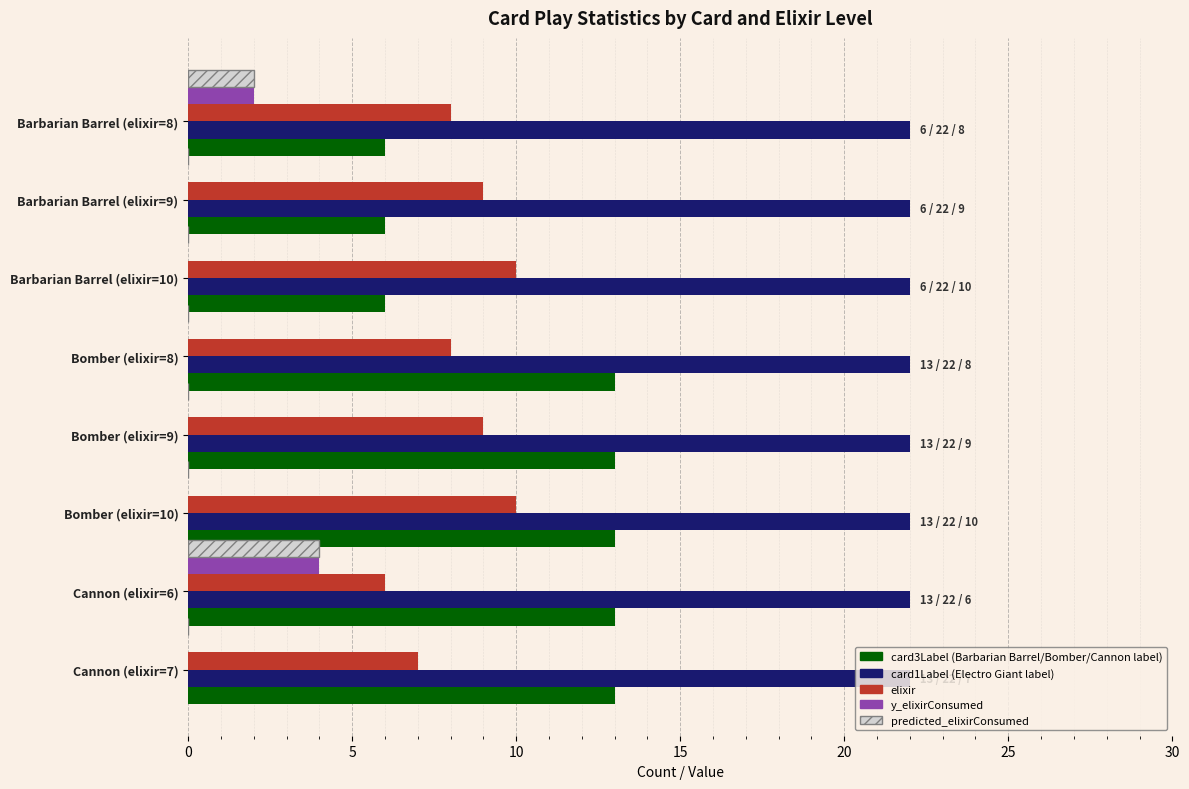

At which category is the sum across all series the highest?

Cannon (elixir=6)